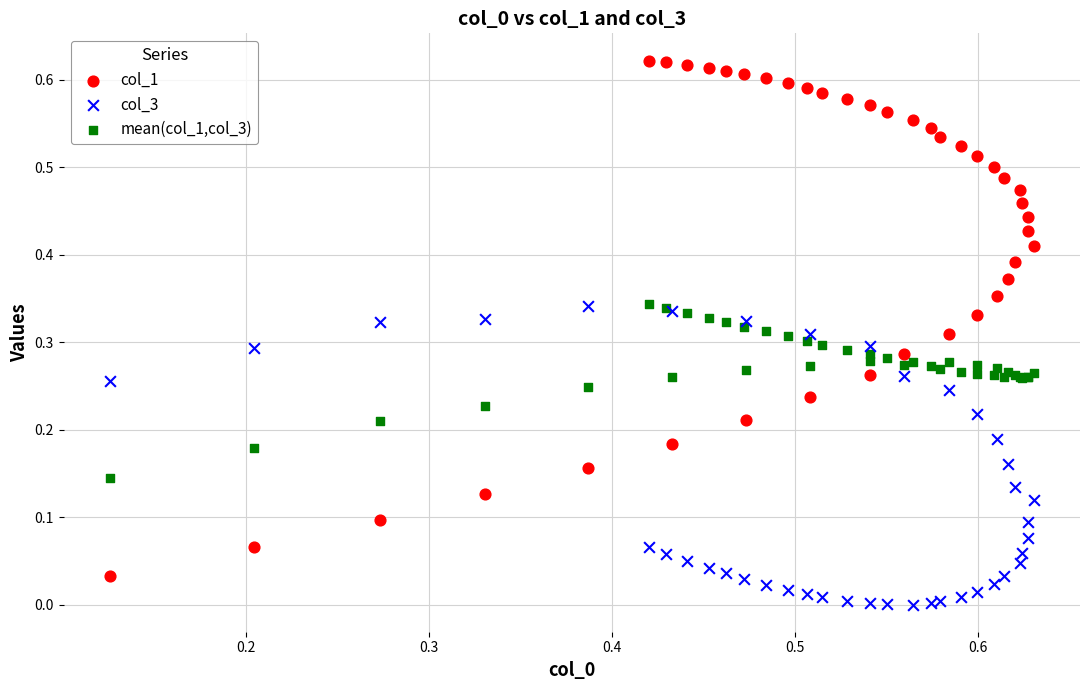

Which series has the largest Y range (max minus min)?

col_1